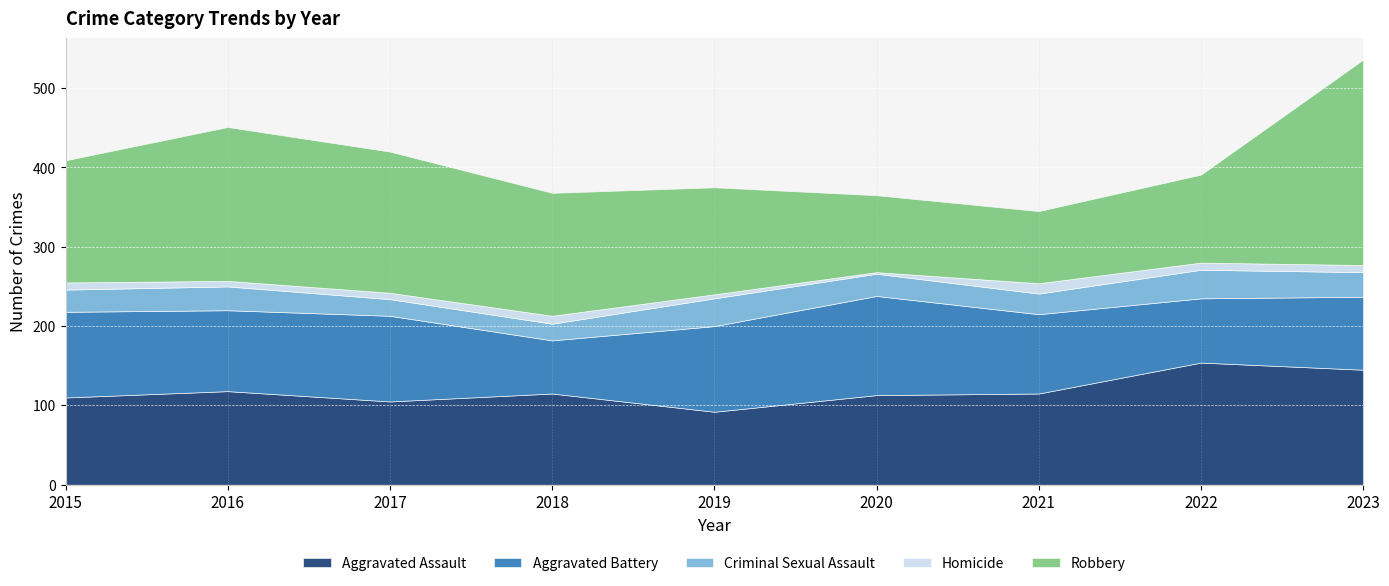

How many lines are shown in the chart?

5